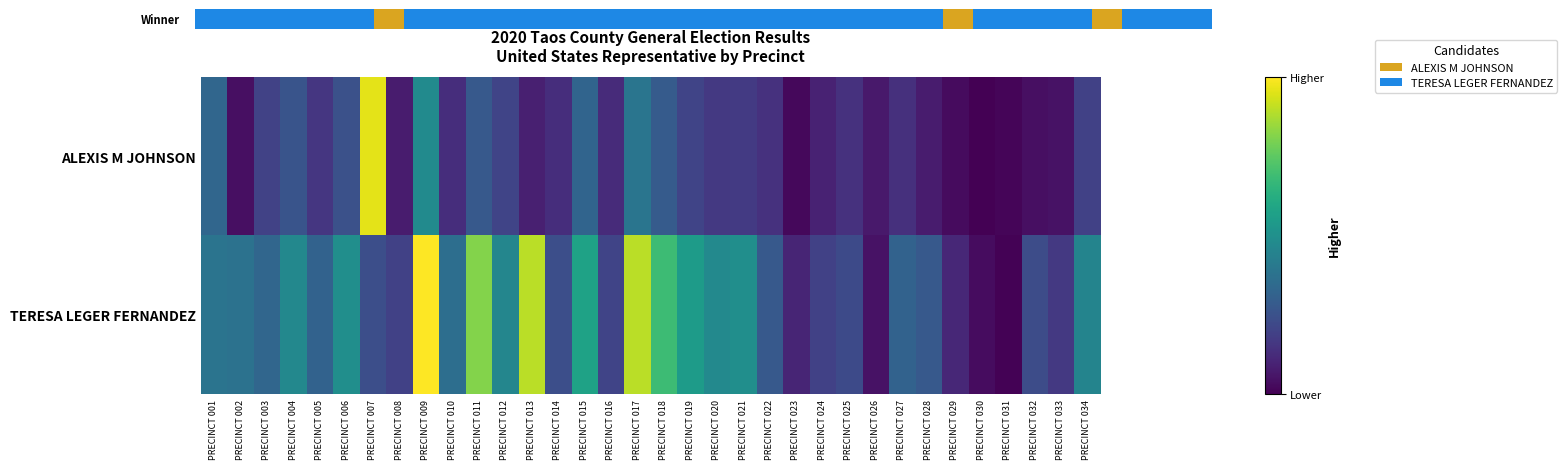

List the labels in order of TERESA LEGER FERNANDEZ value, largest first.

PRECINCT 009, PRECINCT 013, PRECINCT 017, PRECINCT 011, PRECINCT 018, PRECINCT 015, PRECINCT 019, PRECINCT 006, PRECINCT 021, PRECINCT 020, PRECINCT 004, PRECINCT 012, PRECINCT 034, PRECINCT 001, PRECINCT 002, PRECINCT 010, PRECINCT 003, PRECINCT 005, PRECINCT 027, PRECINCT 022, PRECINCT 028, PRECINCT 007, PRECINCT 014, PRECINCT 032, PRECINCT 025, PRECINCT 016, PRECINCT 008, PRECINCT 024, PRECINCT 033, PRECINCT 029, PRECINCT 023, PRECINCT 026, PRECINCT 030, PRECINCT 031